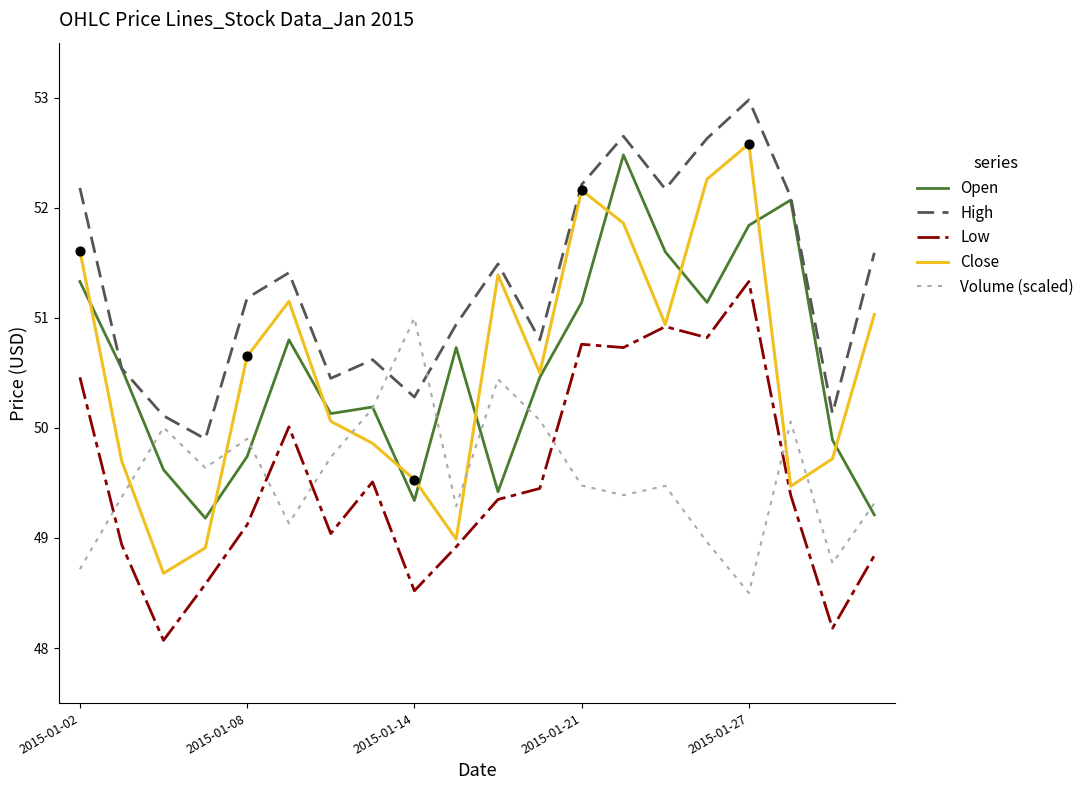

Which series has the largest range (max minus min)?

Close